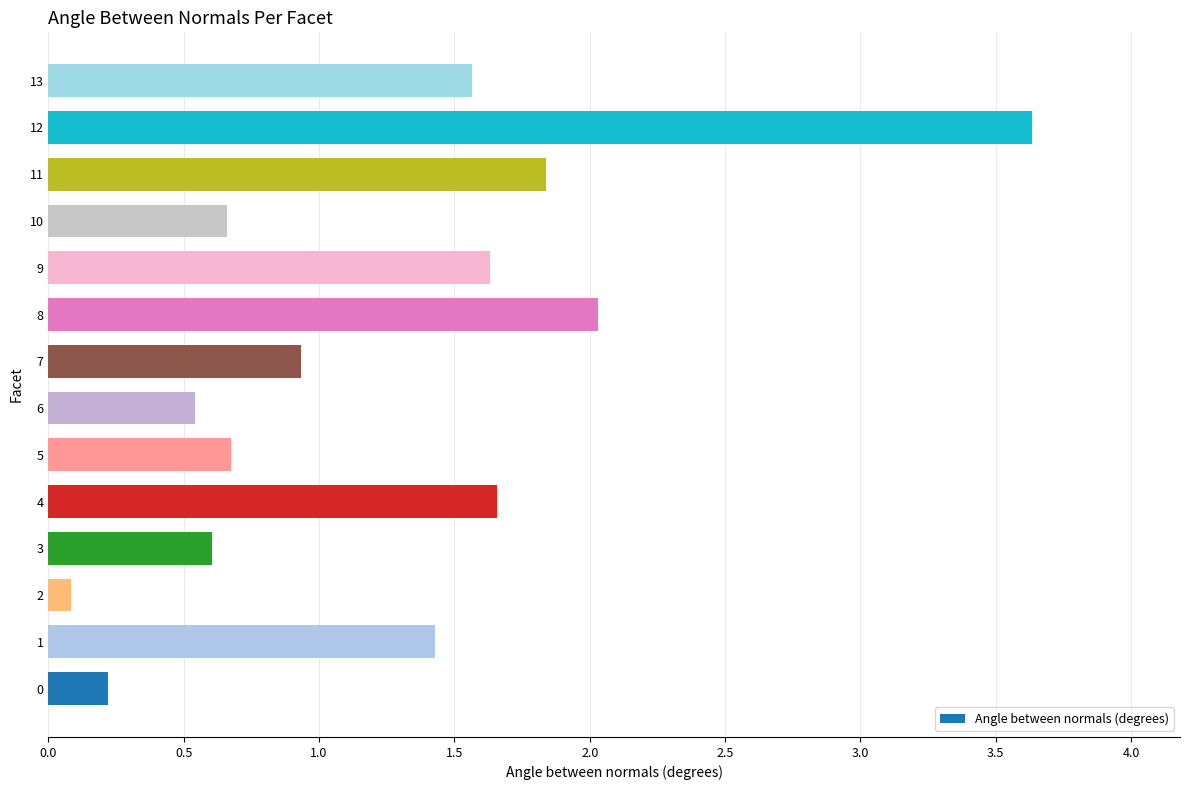

What is the greatest value displayed?

3.6